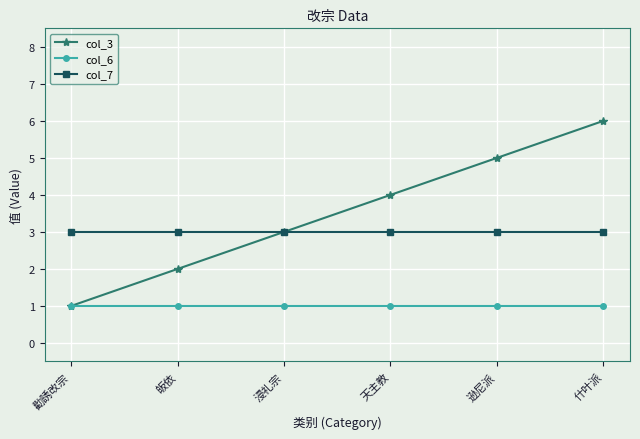

What position from the right is 逊尼派?

2